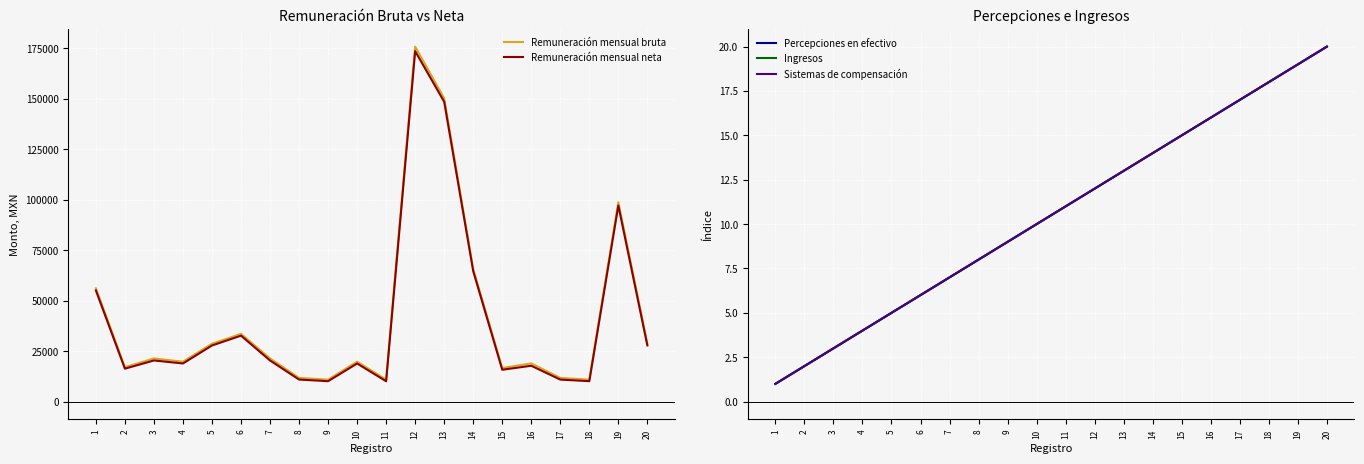

True or false: Remuneración mensual neta and Ingresos intersect in this chart.

False